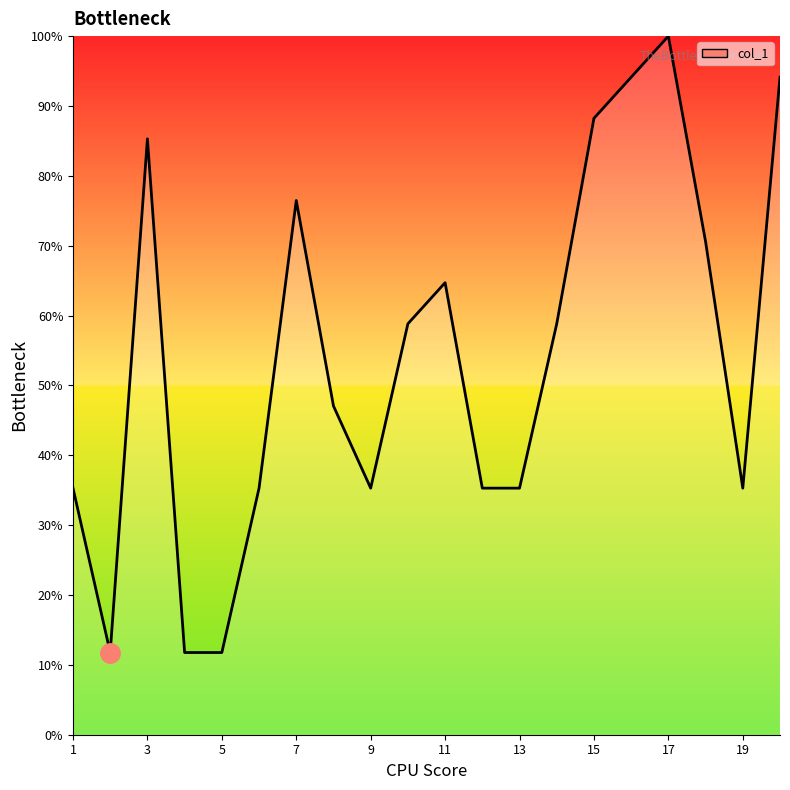

What is the smallest value displayed?

11.8